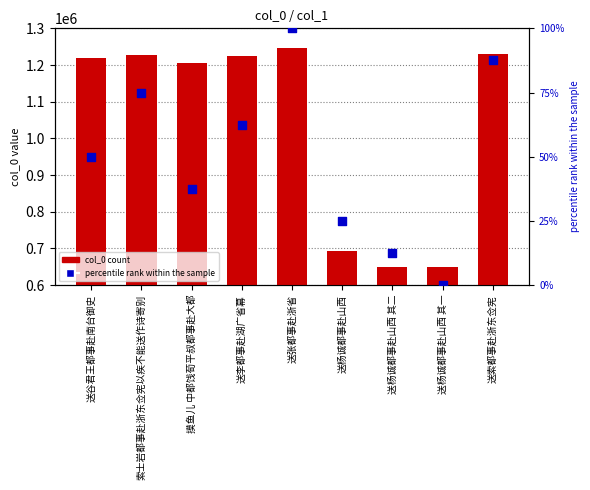

Which series has the largest Y range (max minus min)?

col_0